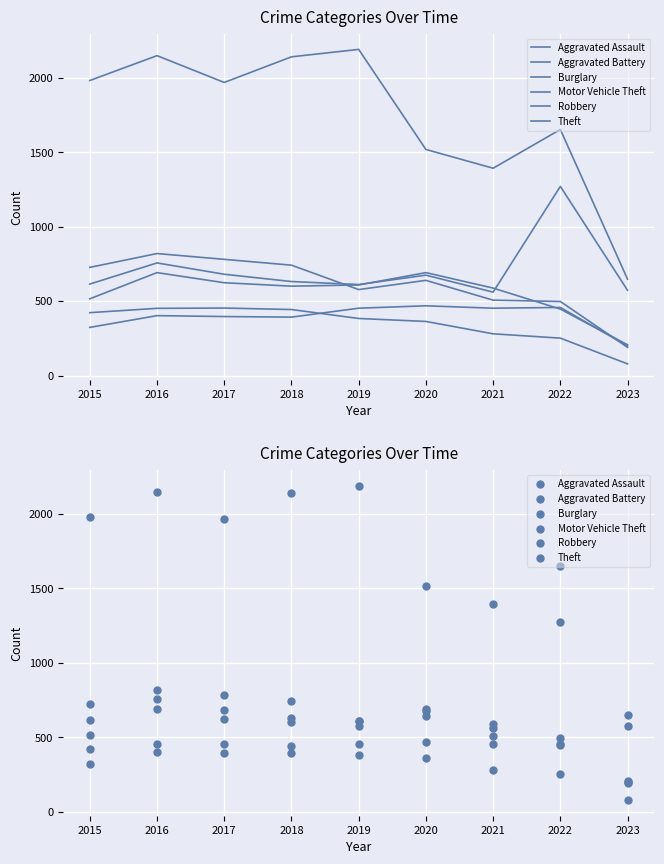

Is the value of Aggravated Assault at 2023 greater than the value of Aggravated Battery at 2020?

No